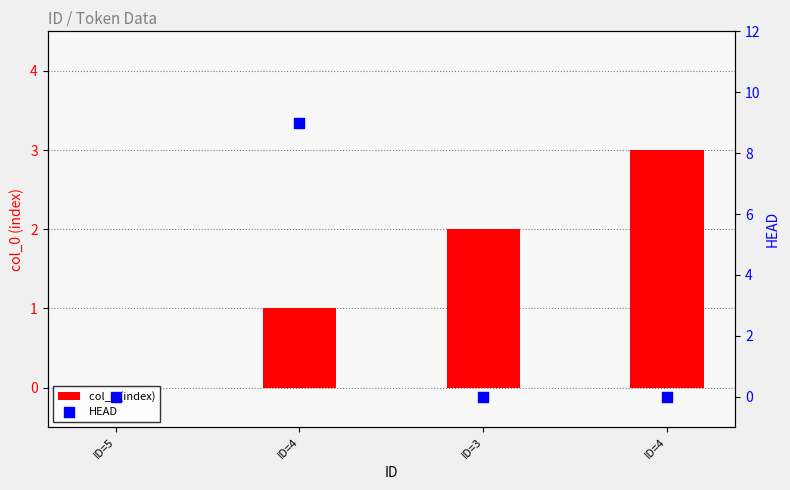

At which category is the sum across all series the highest?

ID=4